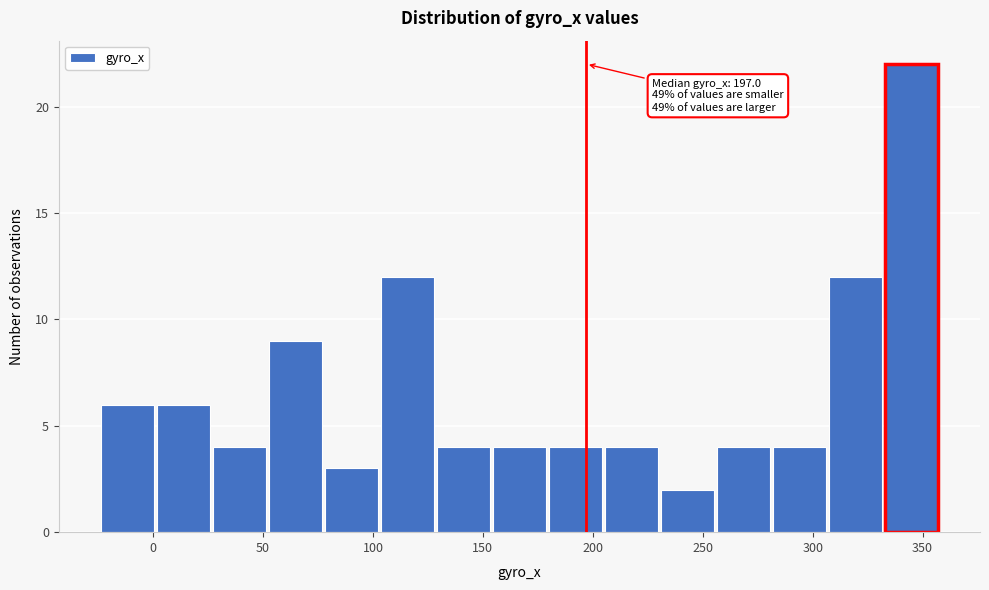

Which range on the x-axis has the tallest bar?

335 to 360